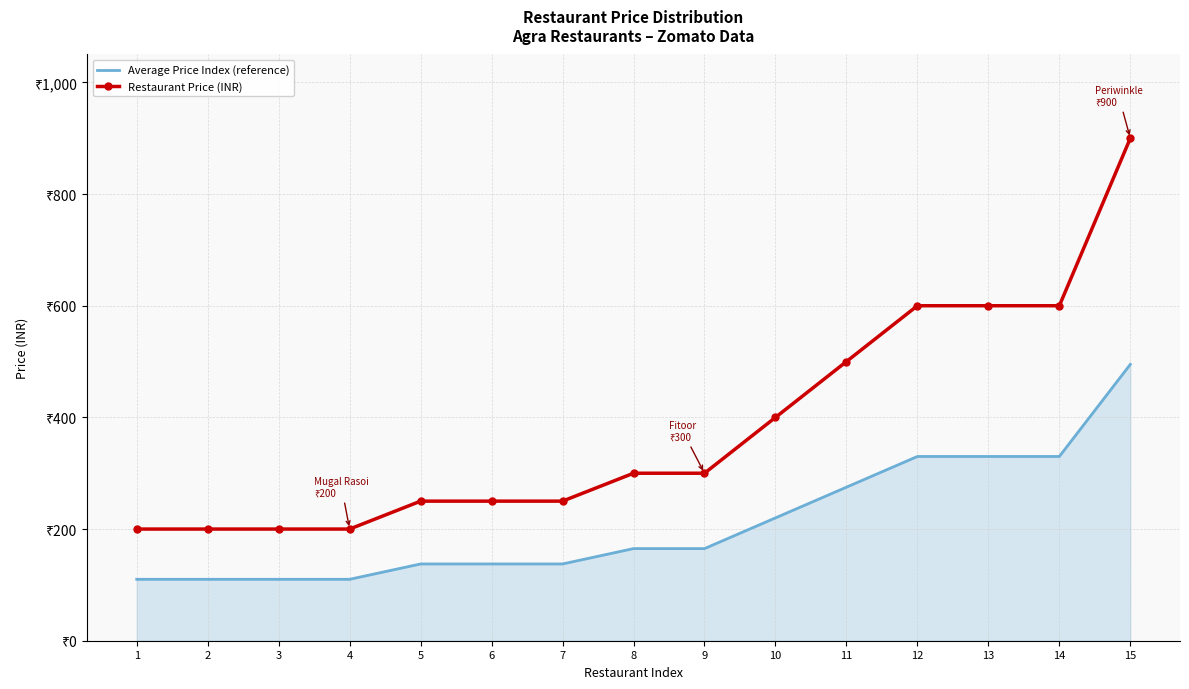

What are all the series names shown in the legend?

Average Price Index (reference), Restaurant Price (INR)